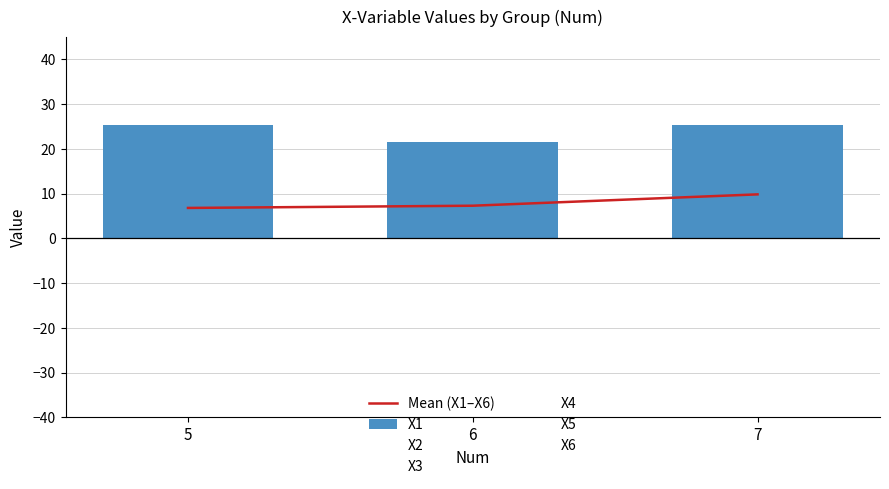

Is the value of X6 at 7 greater than the value of X4 at 6?

Yes